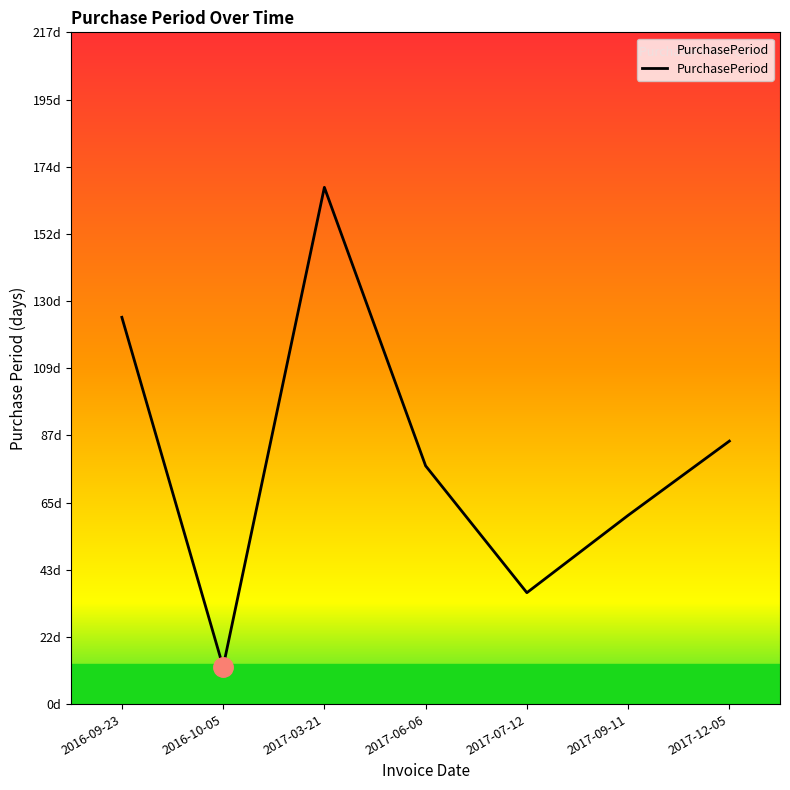

Reading right to left, transcribe all the data shown in this chart.

2017-12-05=85	2017-09-11=61	2017-07-12=36	2017-06-06=77	2017-03-21=167	2016-10-05=12	2016-09-23=125